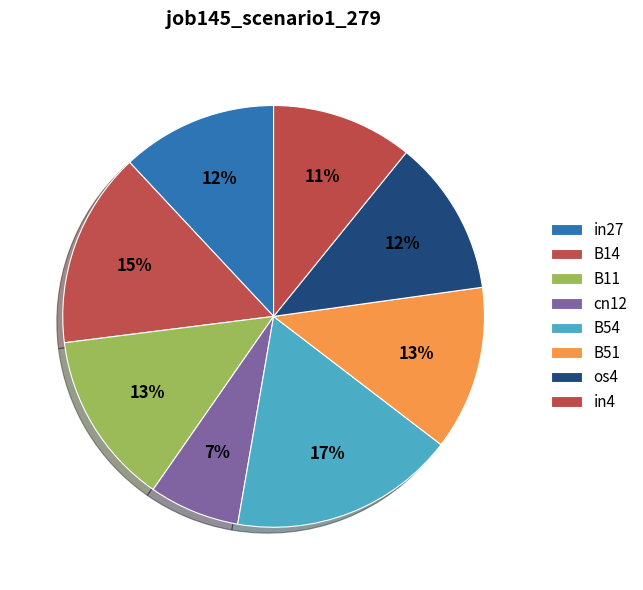

What is the change in value from B54 to os4?

-0.1